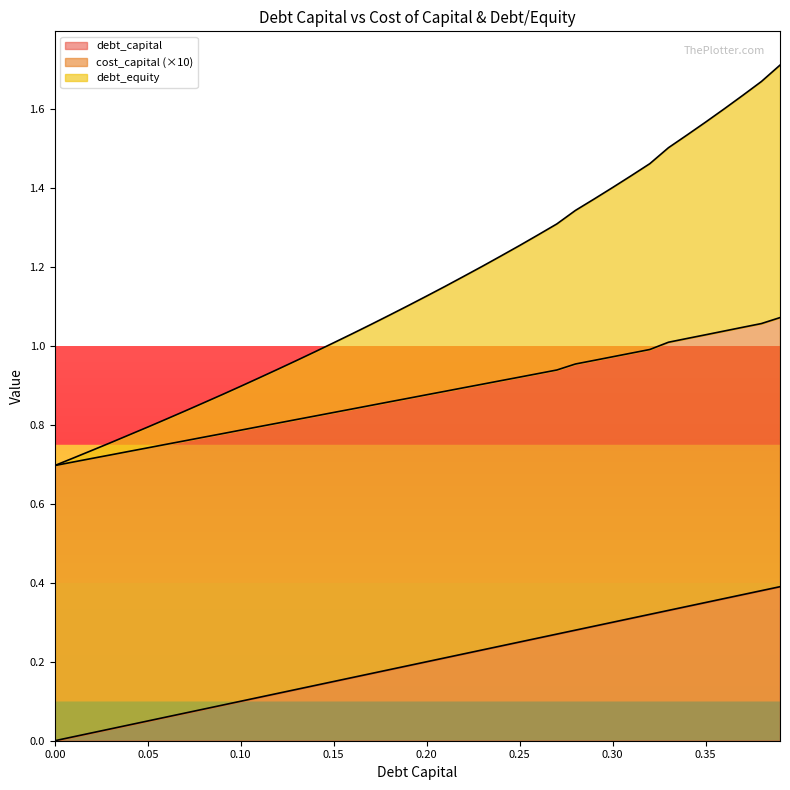

At which category is the sum across all series the highest?

0.39